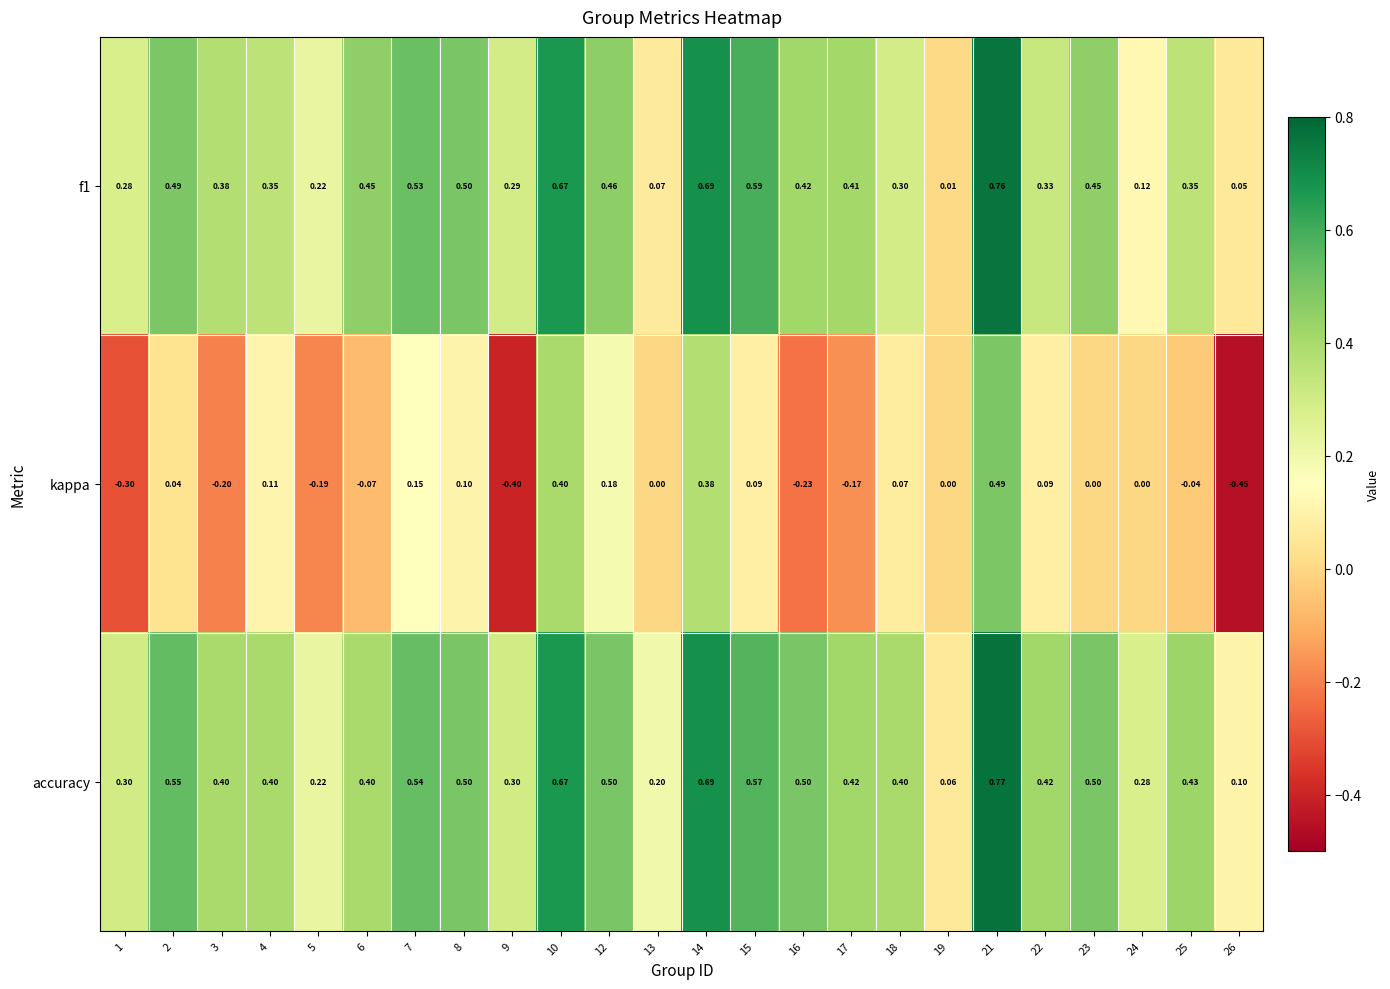

Which series has the largest total across all categories?

accuracy